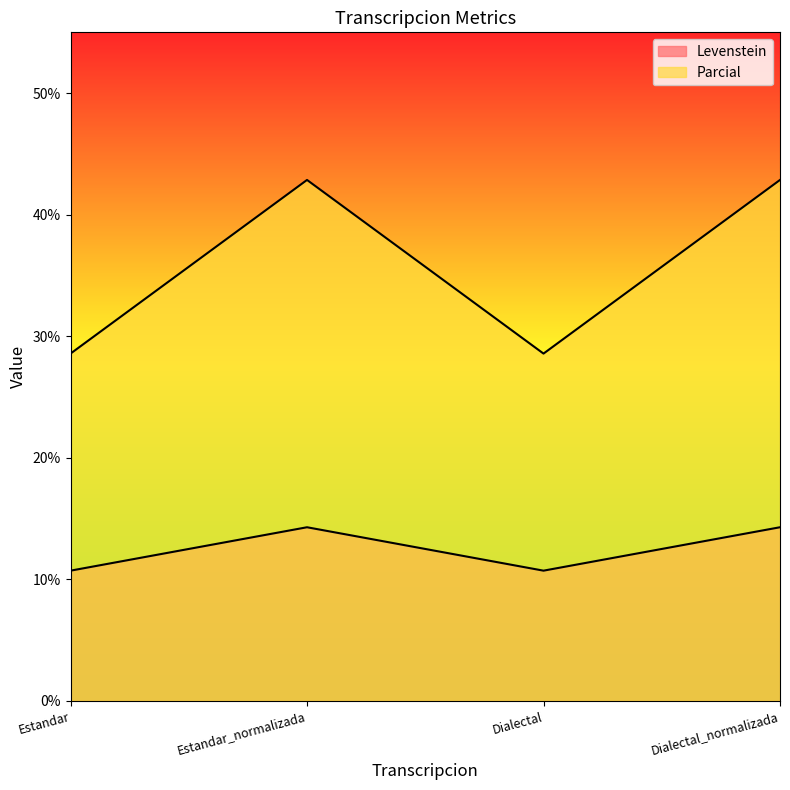

Reading left to right, transcribe all the data shown in this chart.

Levenstein: 10.7	14.3	10.7	14.3
Parcial: 28.6	42.9	28.6	42.9